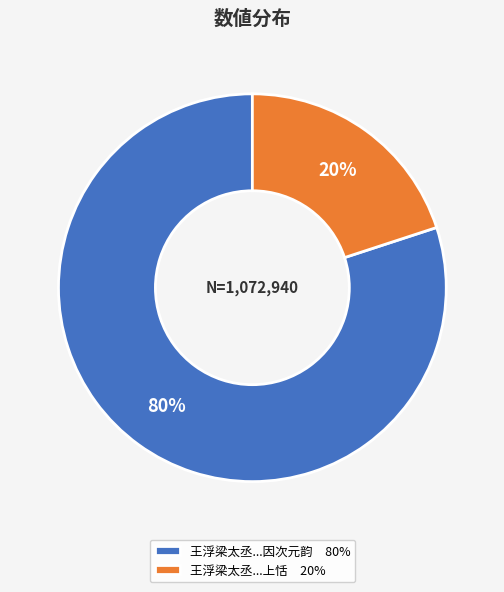

What is the largest slice in the pie chart?

王浮梁太丞...因次元韵 80%